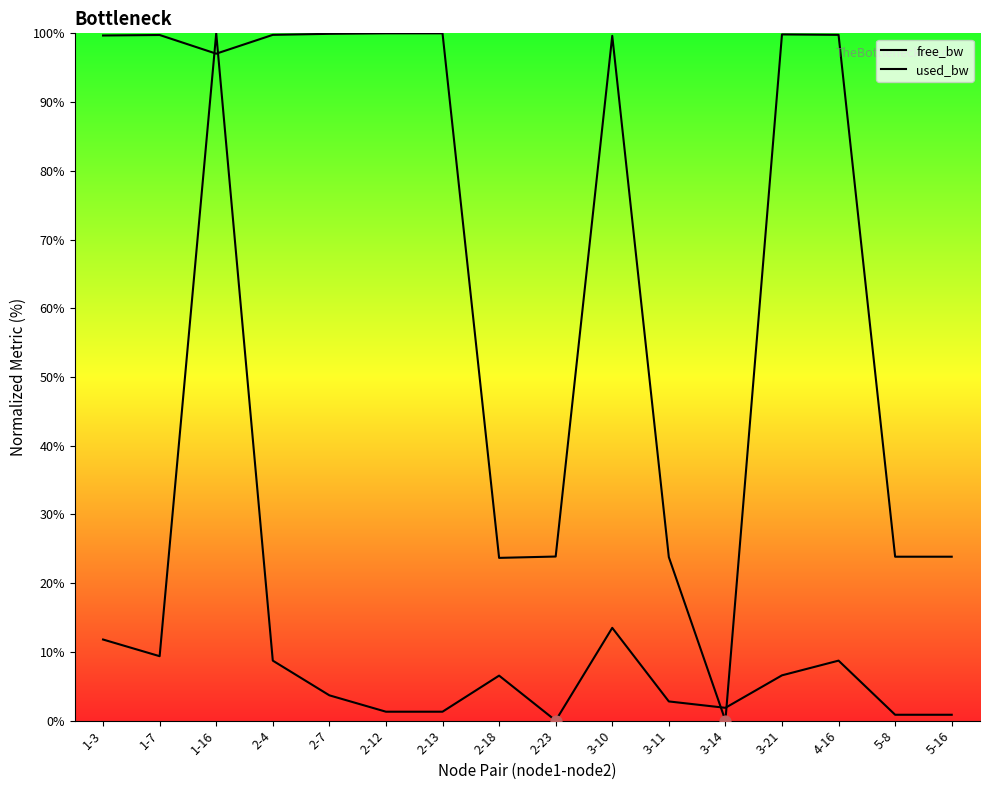

Which series has the largest Y range (max minus min)?

free_bw